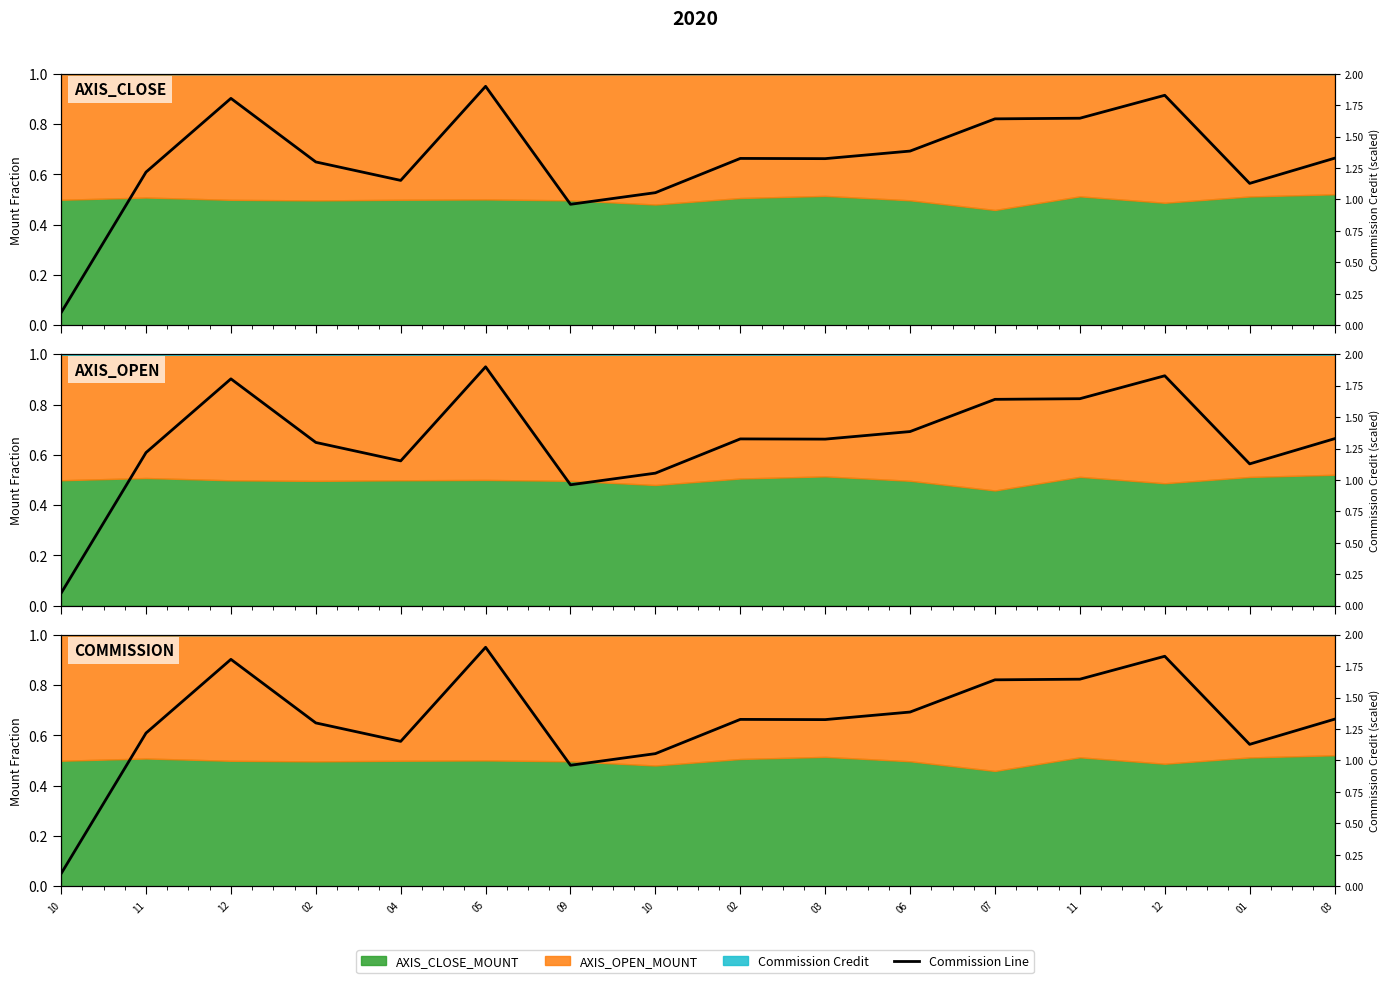

How many interior local peaks (higher than both neighbors) does the data have?

4